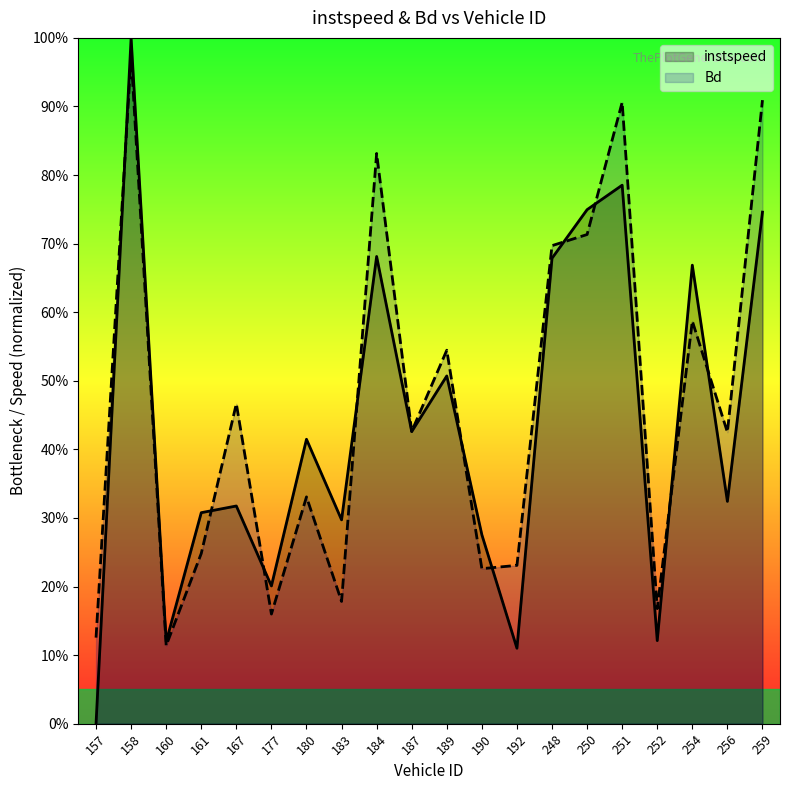

What is the value of the Bd point at the 7th from the left?

0.3